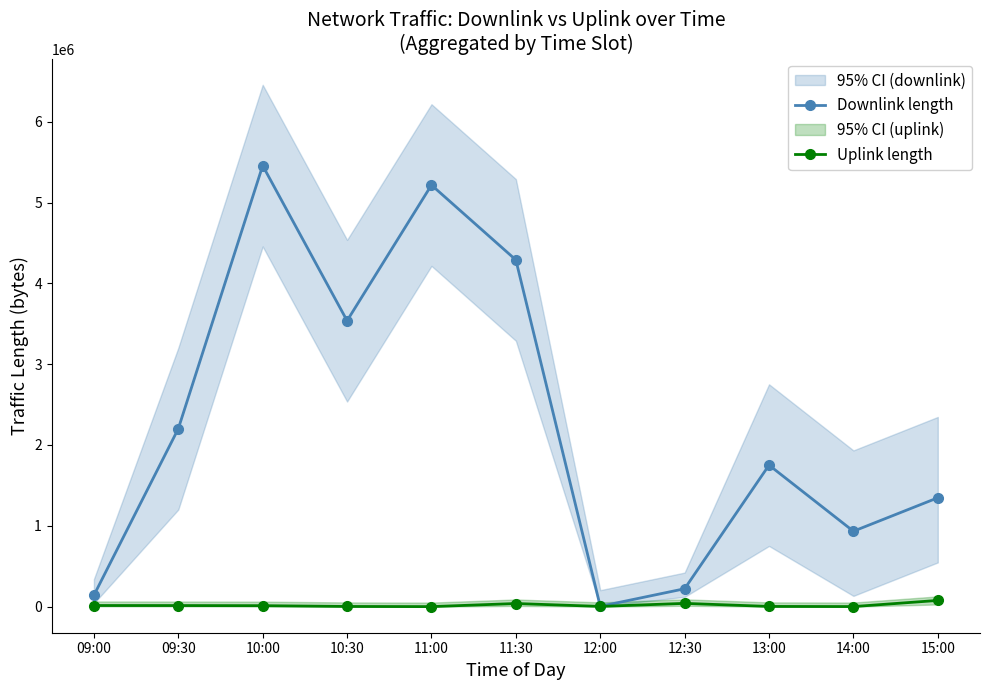

At which label does Downlink length reach its minimum?

12:00